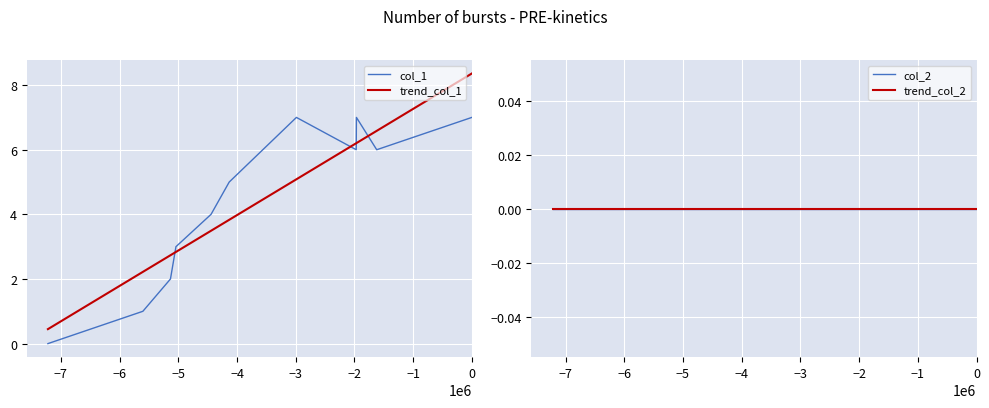

True or false: trend_col_2 and col_1 intersect in this chart.

False